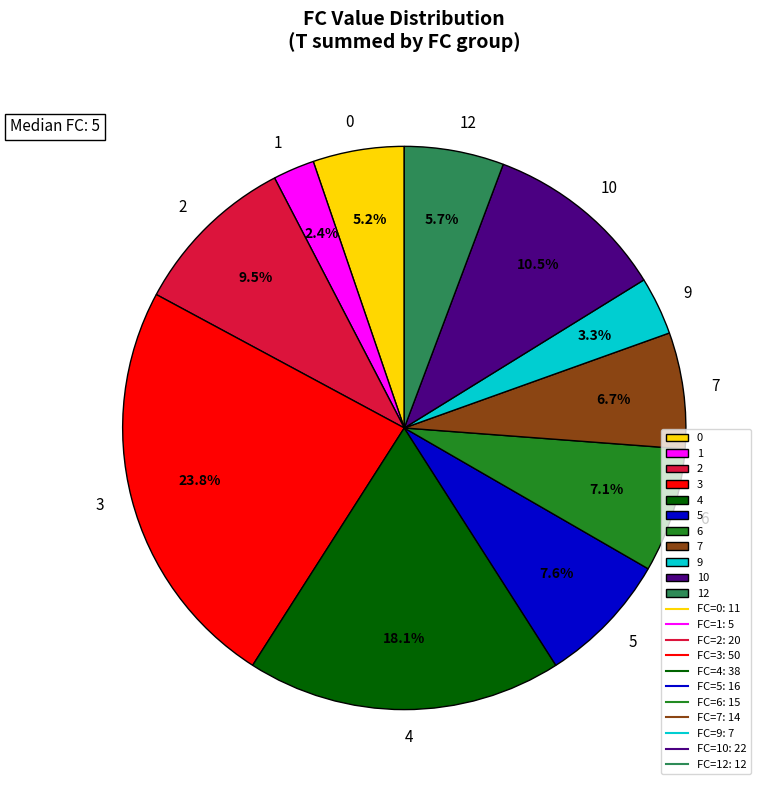

To the nearest percent, what percentage of the pie is 9?

3%